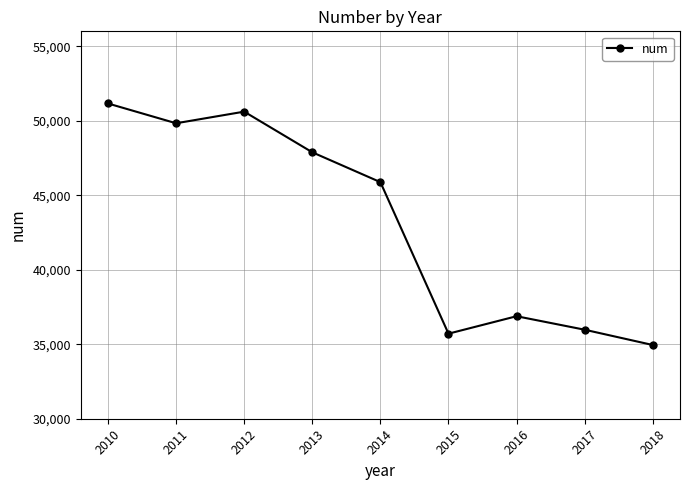

How many interior local valleys (lower than both neighbors) does the data have?

2